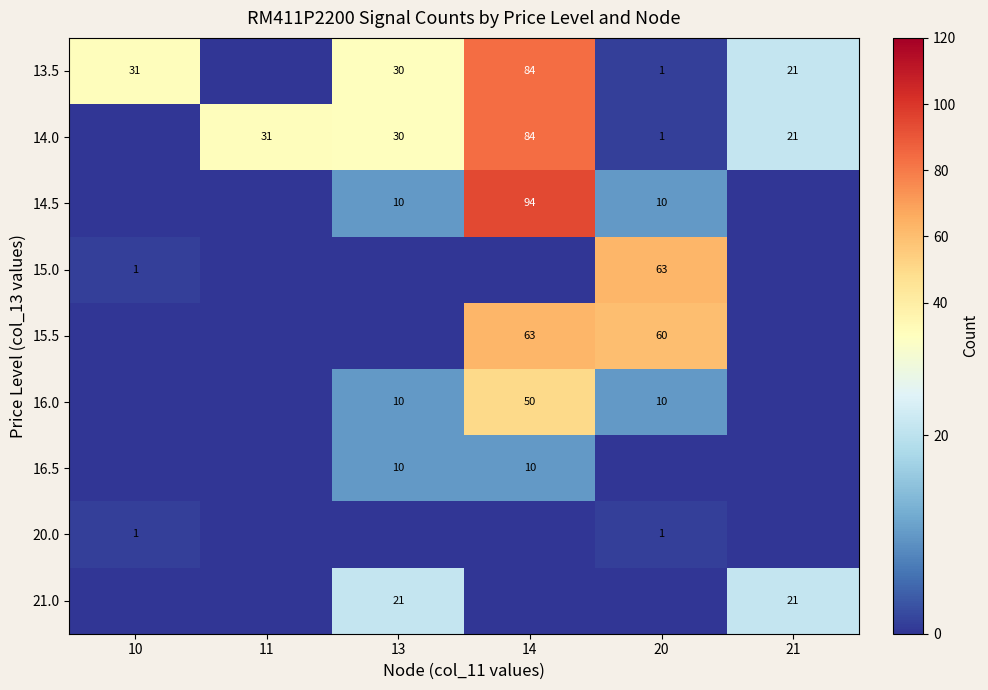

What is the difference between the 13.5 values at 13 and 21?

9